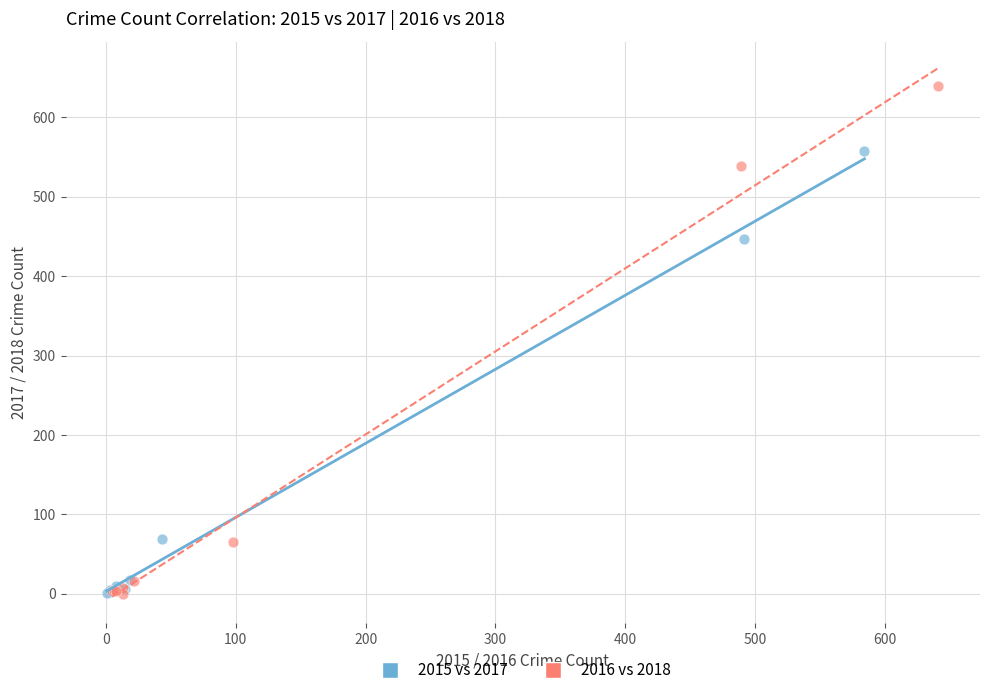

Which series reaches the maximum Y coordinate?

2016 vs 2018